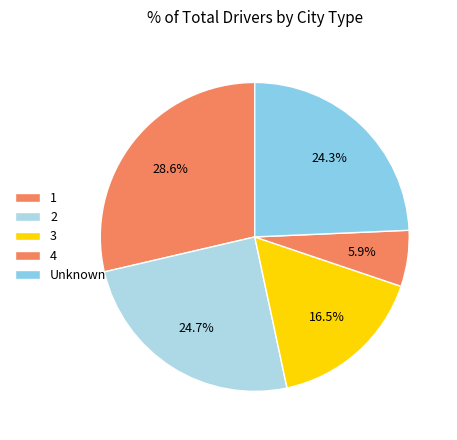

To the nearest percent, what is the average slice percentage?

20%